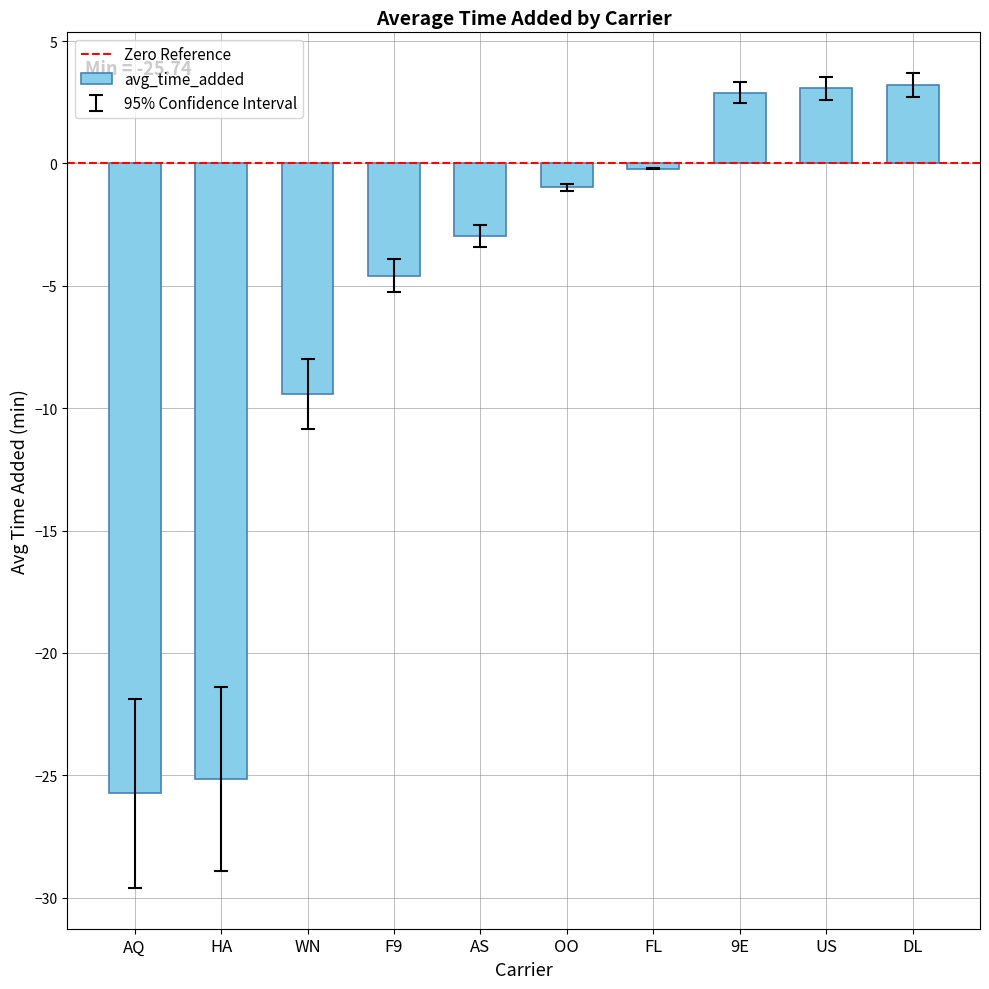

What is the change in value from AQ to 9E?

+28.6